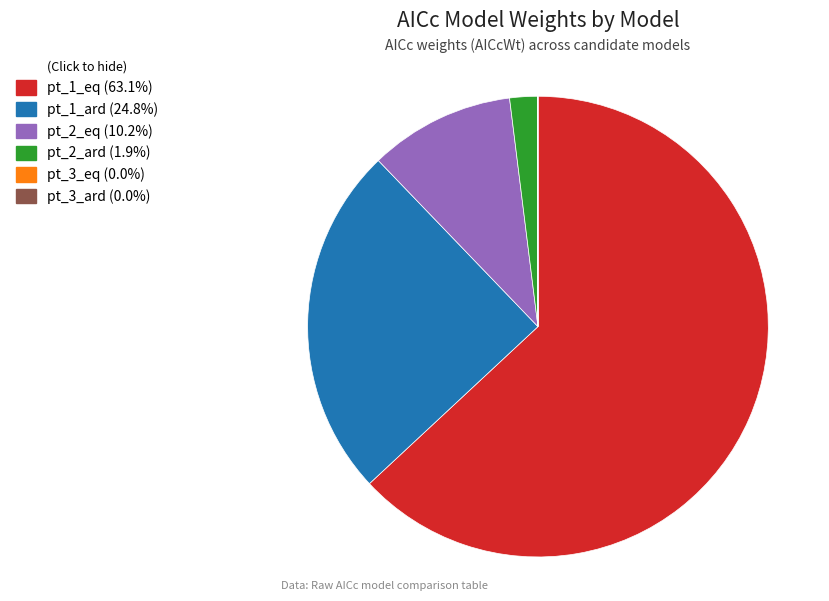

Which category has the biggest portion of the pie?

pt_1_eq